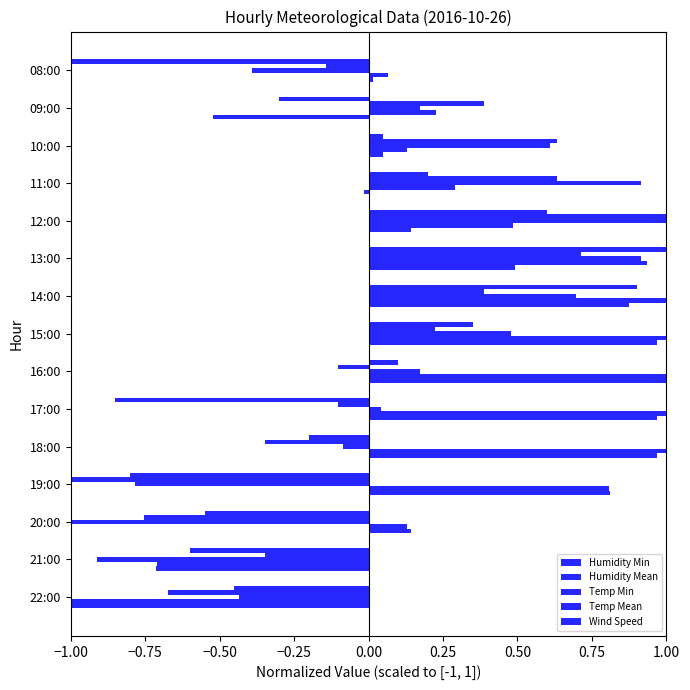

How many values in the Temp Mean series exceed 0?

7